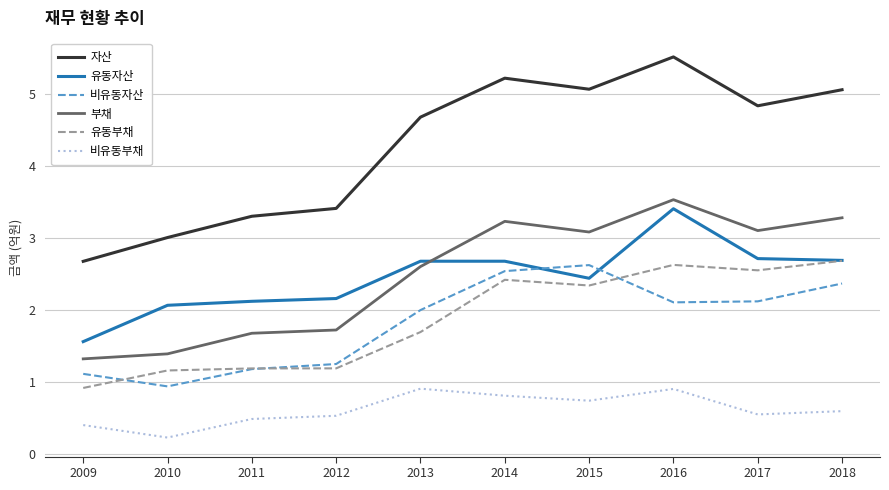

Is this an area chart (filled region under the line)?

No